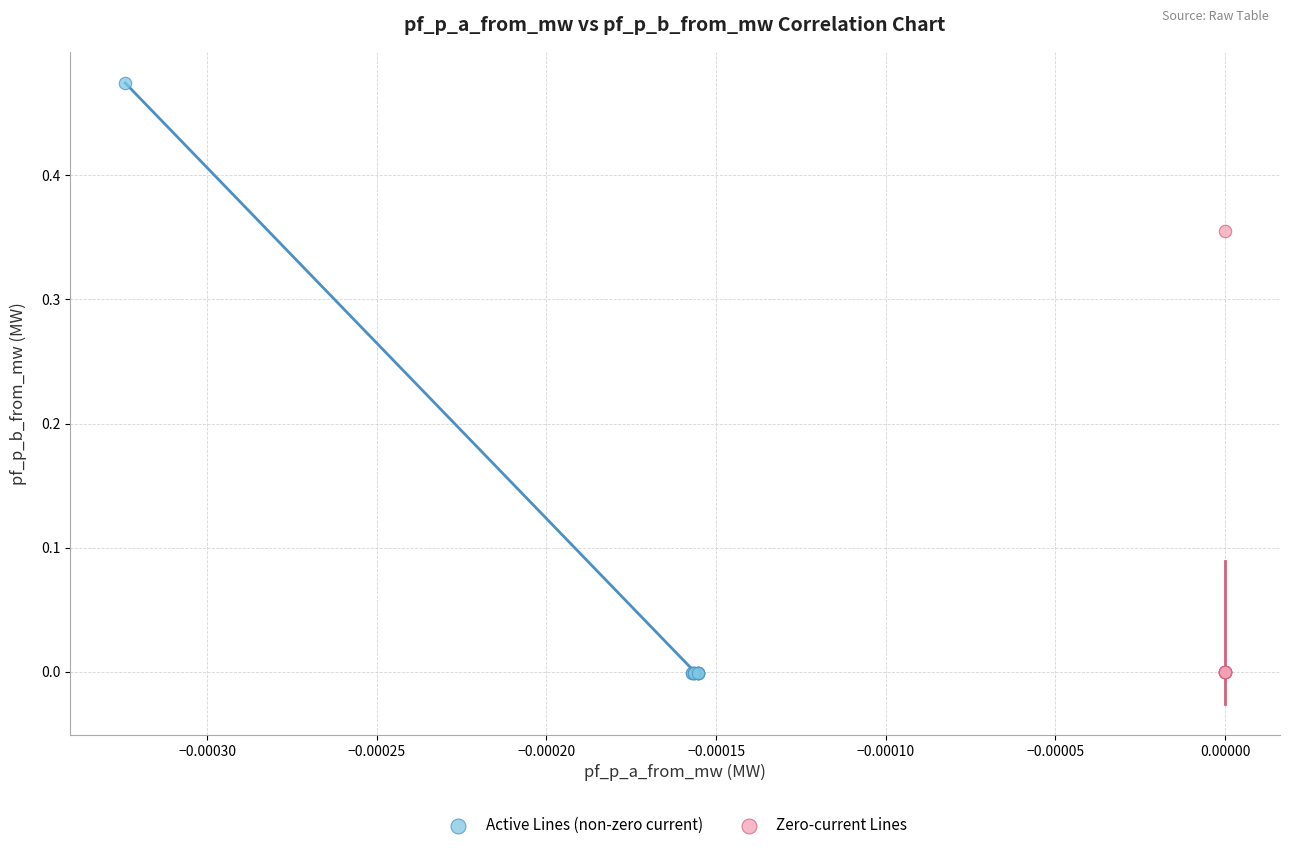

Which series has the largest Y range (max minus min)?

Active Lines (non-zero current)